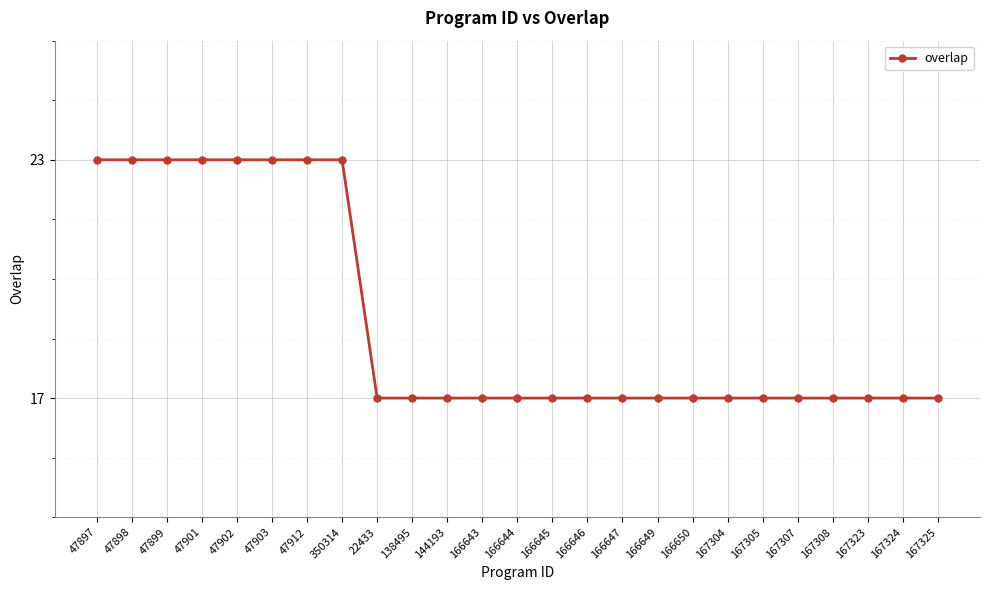

Does the chart display data point markers on the line(s)?

Yes